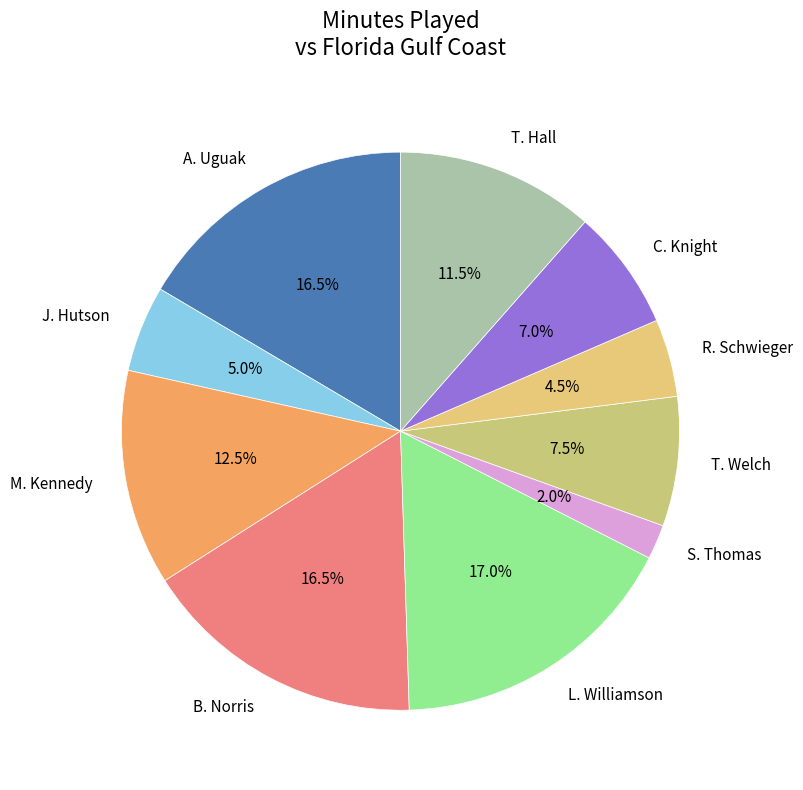

How much of the chart is everything except A. Uguak?

83.5%